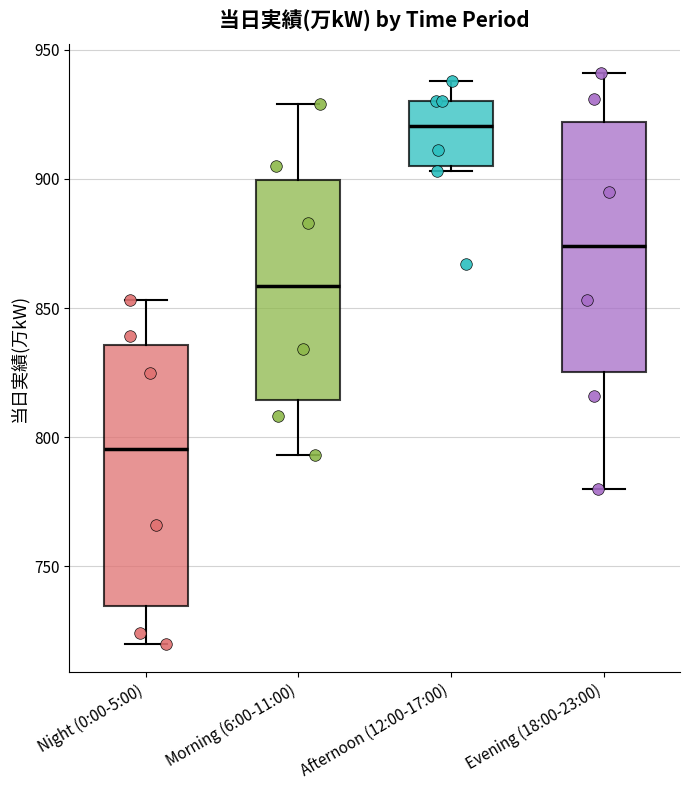

Reading left to right, transcribe this box plot: for each box, give where its median line is, the range the box spans, and where its two whiskers end, as read against the y-axis. The values are not printed on the chart, so give them approximately, as read against the axis.

Night (0:00-5:00): median 795, box 735 to 835, whiskers 720 to 855
Morning (6:00-11:00): median 860, box 815 to 900, whiskers 795 to 930
Afternoon (12:00-17:00): median 920, box 905 to 930, whiskers 905 (just below the box's lower edge) to 940
Evening (18:00-23:00): median 875, box 825 to 920, whiskers 780 to 940